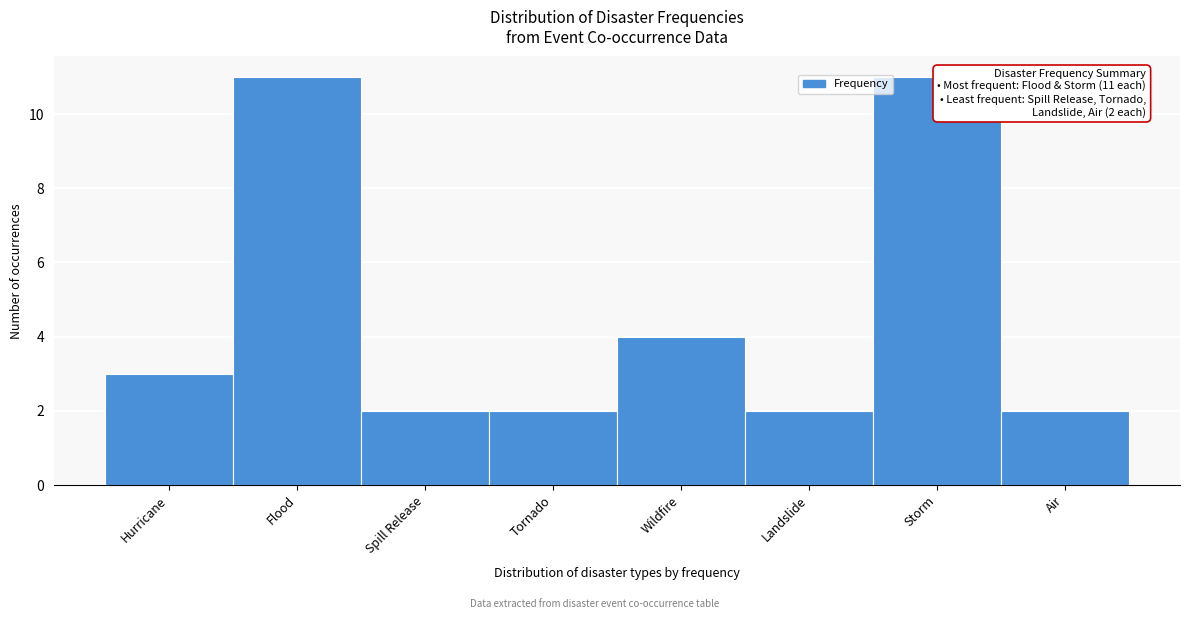

Reading left to right, transcribe all the data shown in this chart.

Hurricane=3	Flood=11	Spill Release=2	Tornado=2	Wildfire=4	Landslide=2	Storm=11	Air=2